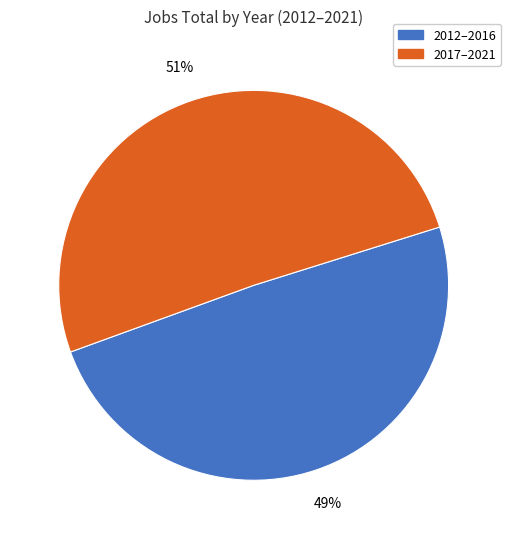

Does any single category account for the majority?

Yes